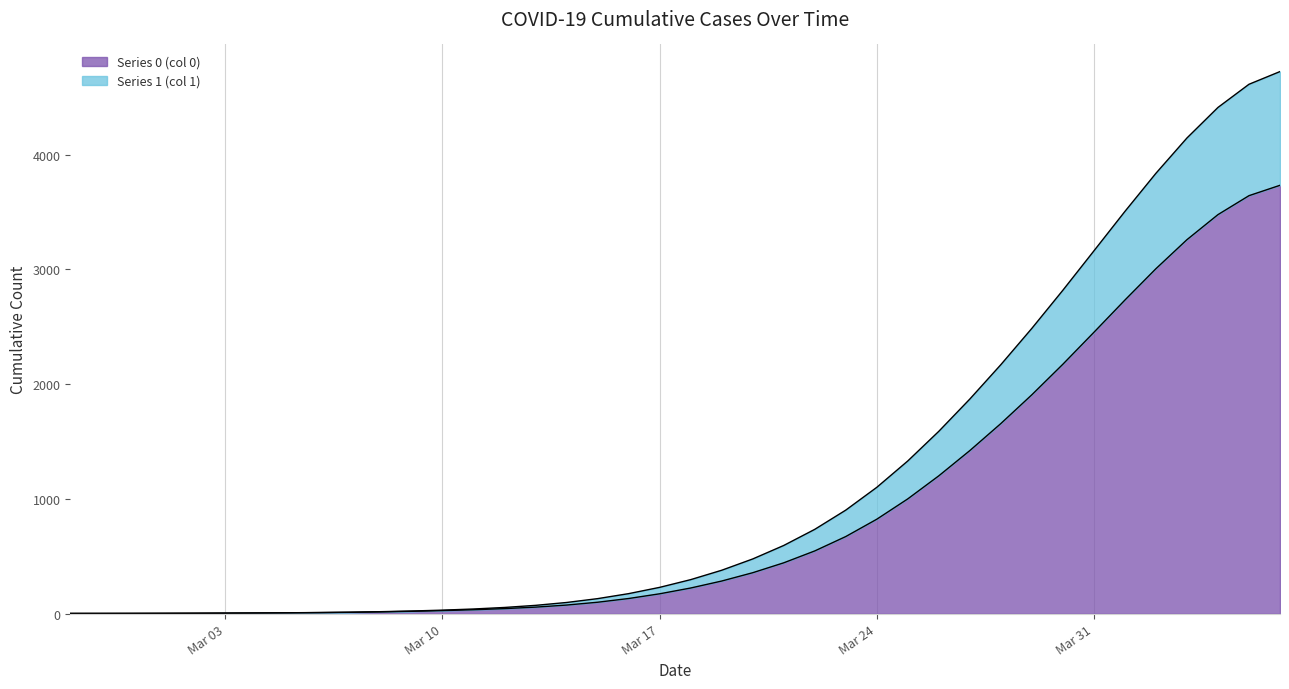

Reading right to left, what are all the values shown in this chart?

Series 1 (col 1): 4723.1	4612.4	4410.6	4144.6	3837.2	3504.9	3161.2	2818.6	2486.6	2170.2	1870.8	1589.8	1331.6	1101.7	903.3	735.8	595.5	477.9	379.6	297.9	230.6	176.0	132.5	99.0	73.9	55.6	42.3	32.3	24.7	18.9	14.5	11.5	9.3	7.8	6.5	5.6	4.8	4.2	3.9	3.7
Series 0 (col 0): 3732.5	3642.2	3477.1	3258.9	3006.1	2733.0	2451.9	2174.1	1908.0	1657.3	1421.9	1202.1	1001.3	824.0	673.2	547.9	444.4	358.1	285.7	225.0	174.6	133.6	101.1	76.5	58.5	45.5	35.8	28.2	22.0	17.1	13.4	10.8	9.0	7.6	6.5	5.5	4.8	4.2	3.9	3.7